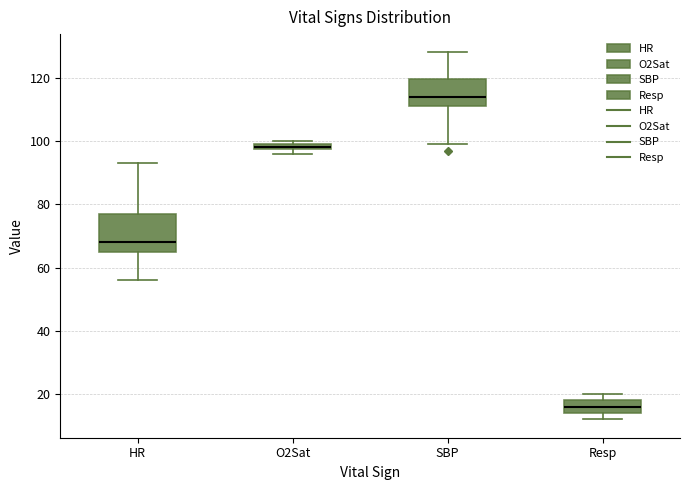

Comparing the boxes themselves (not the whiskers), which one is the tallest?

HR